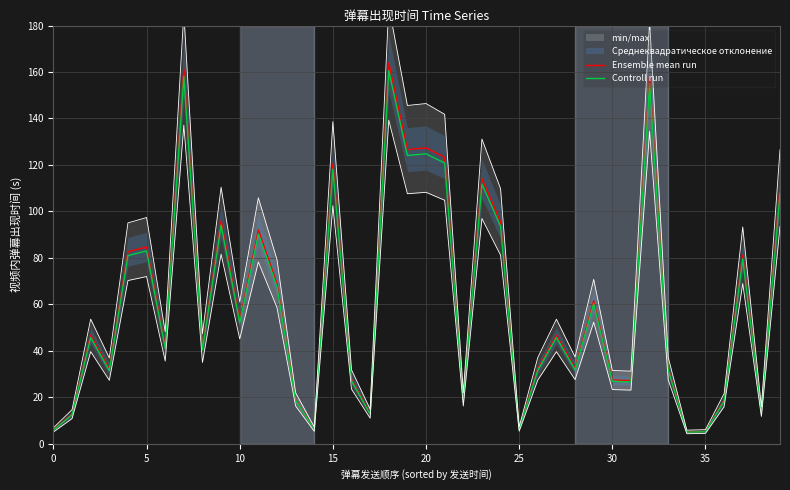

How many interior local valleys does the Ensemble mean run series have?

13